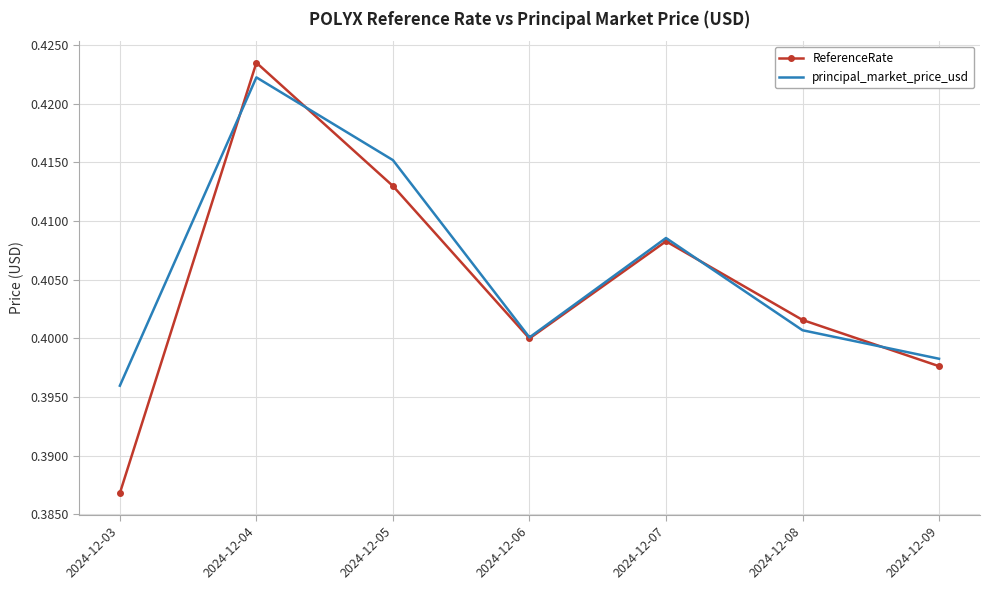

Where is the first local maximum for ReferenceRate?

2024-12-04